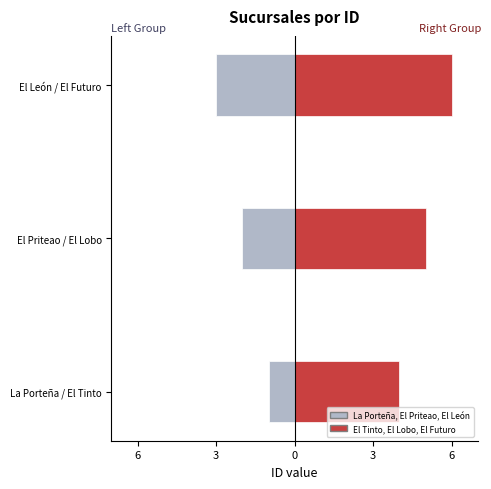

What is the value of the El Tinto / El Lobo / El Futuro bar at the 2nd from the left?

5